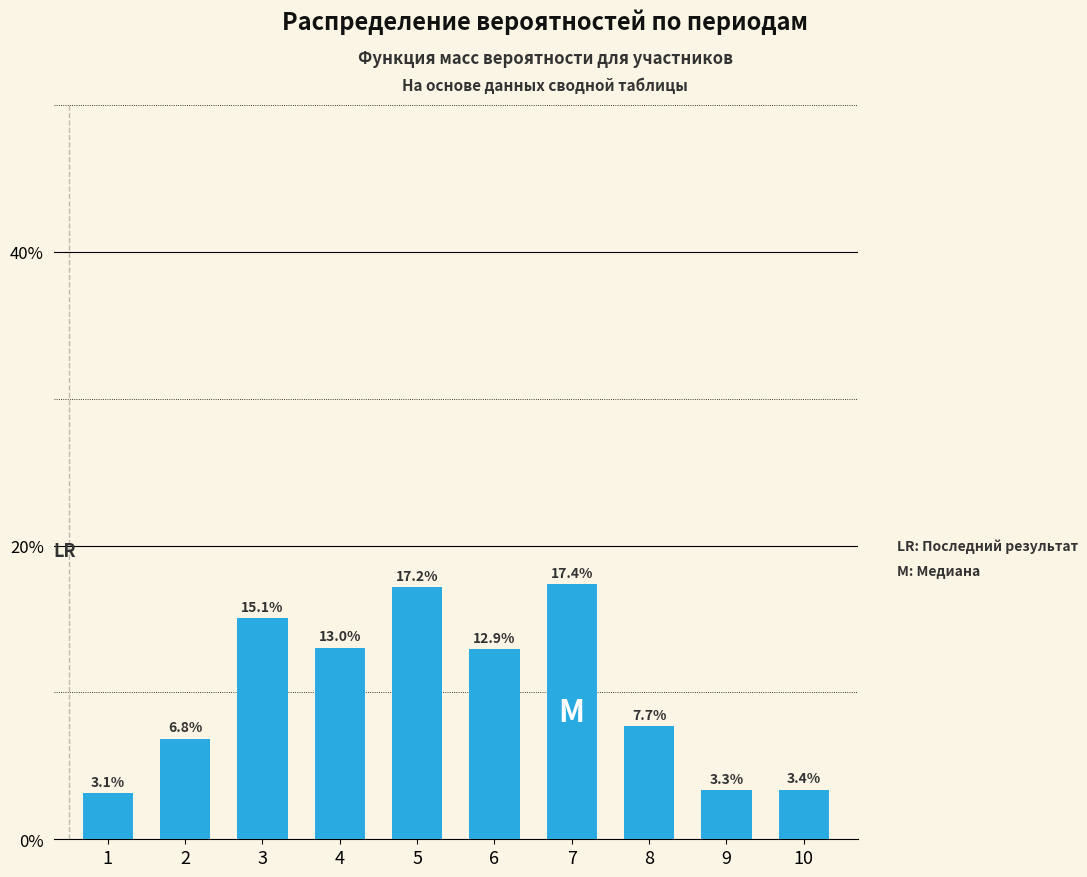

List the labels in order of value, smallest first.

1, 9, 10, 2, 8, 6, 4, 3, 5, 7